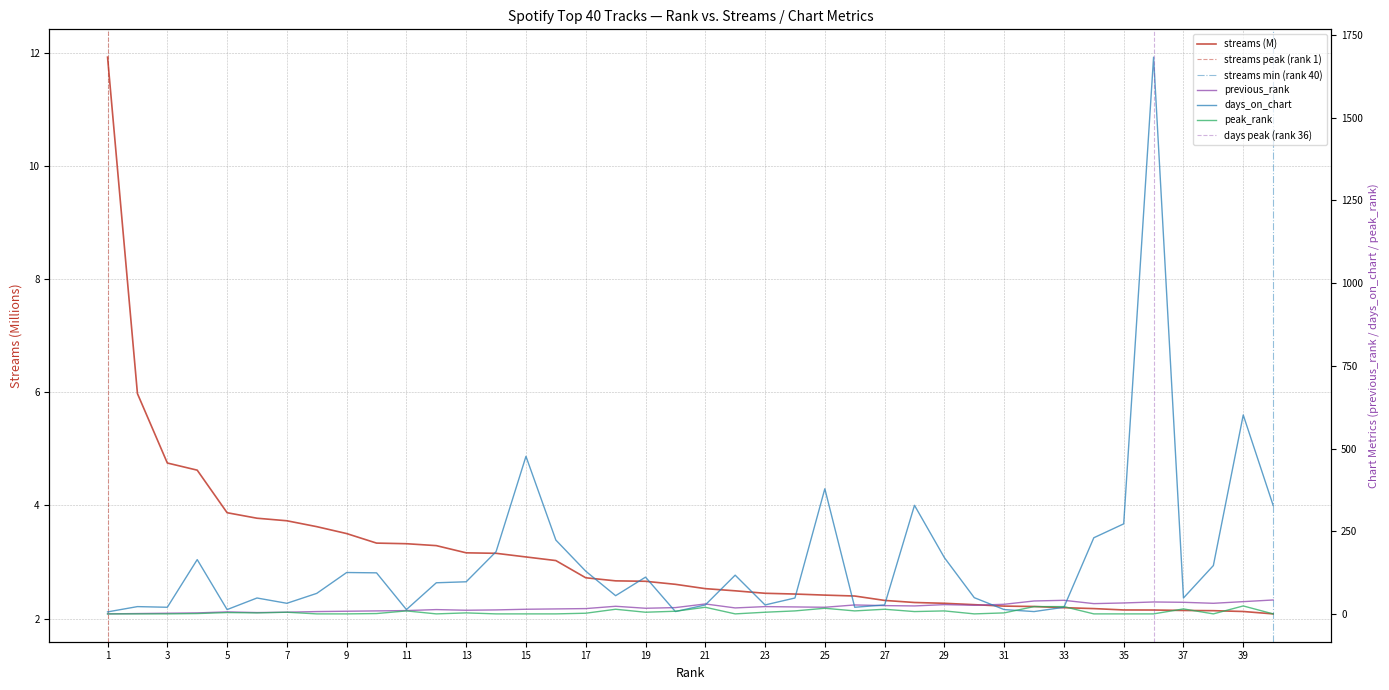

Where is peak_rank nearest to the value 13?

18